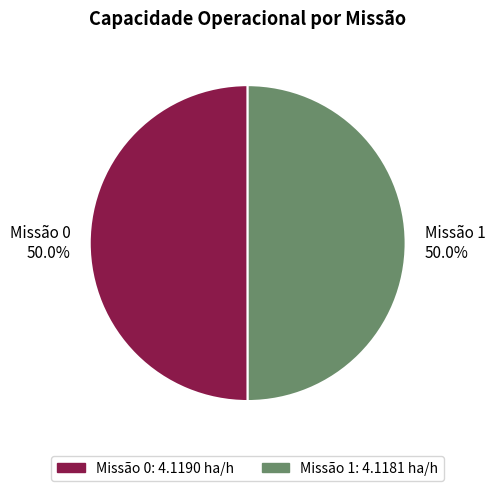

What portion of the pie excludes Missão 1 50.0%?

50.0%